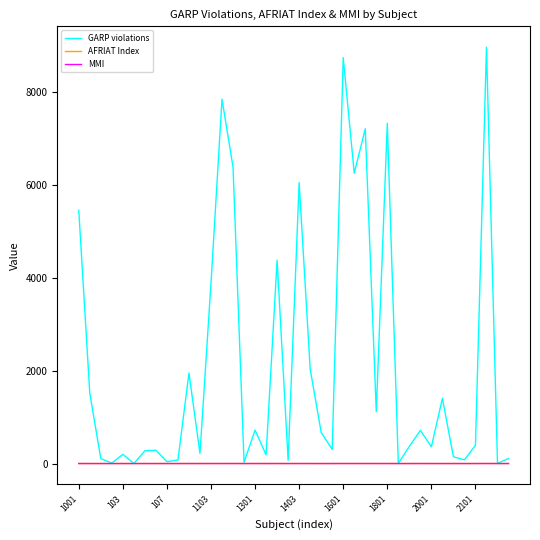

What is the sum of all AFRIAT Index values?

6.4